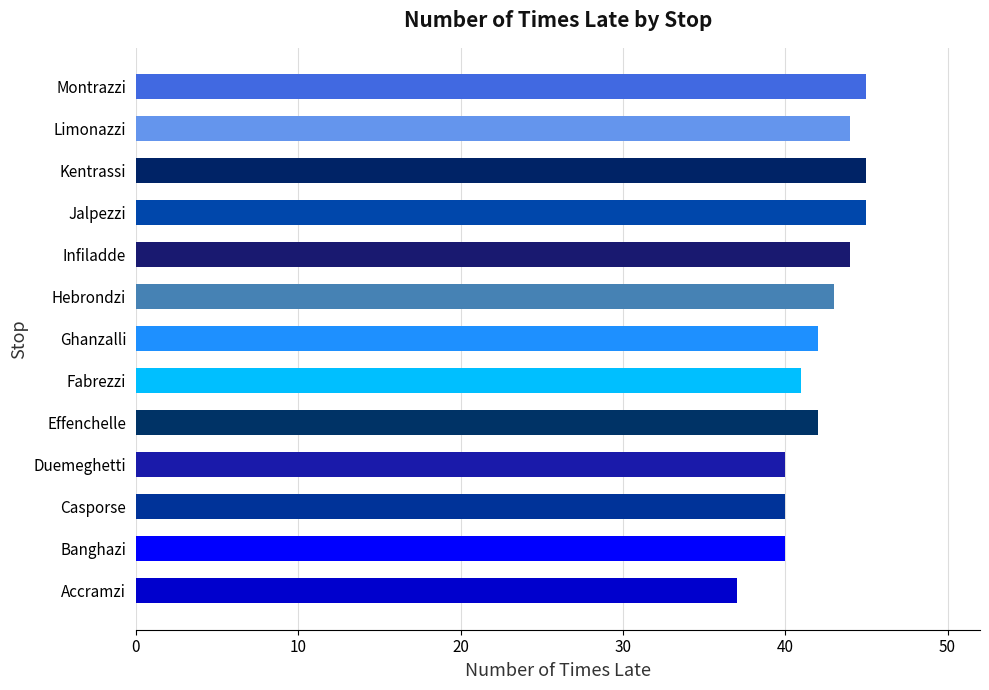

Reading bottom to top, transcribe all the data shown in this chart.

37	40	40	40	42	41	42	43	44	45	45	44	45